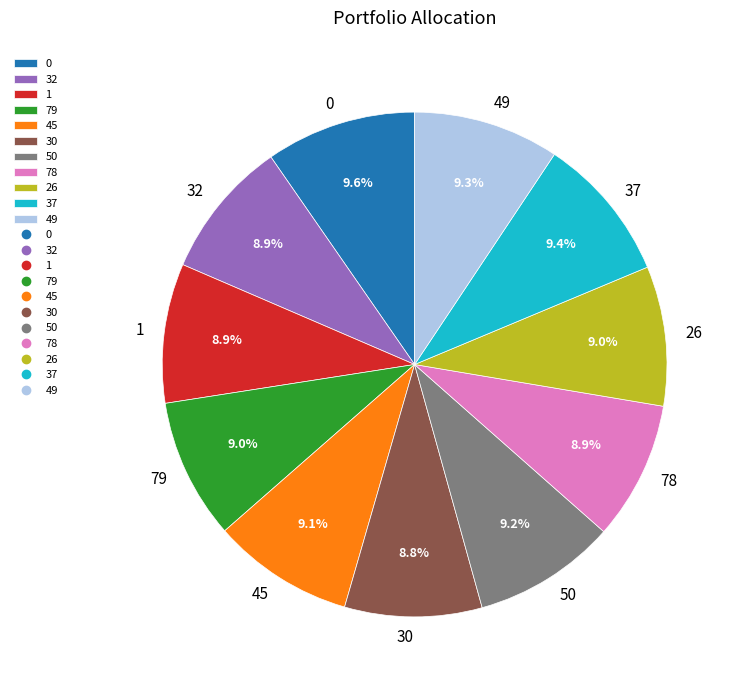

To the nearest percent, what portion does 0 represent?

10%